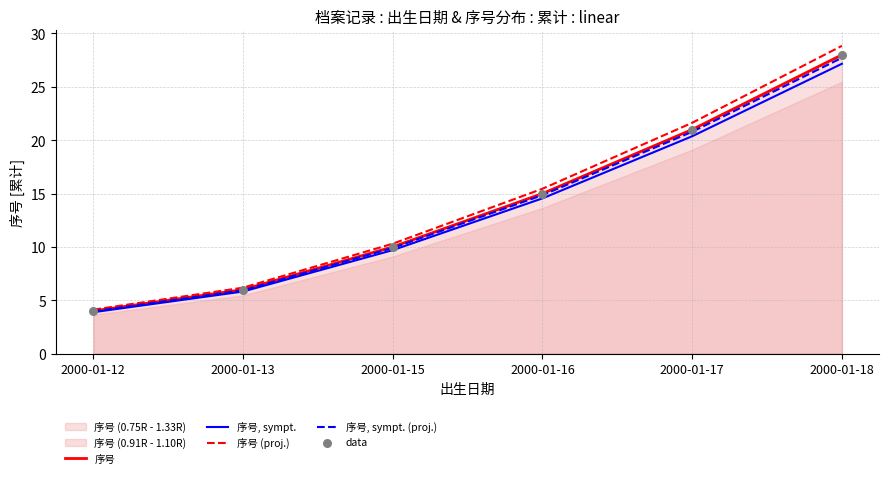

Which series contains the lowest Y value?

序号, sympt.